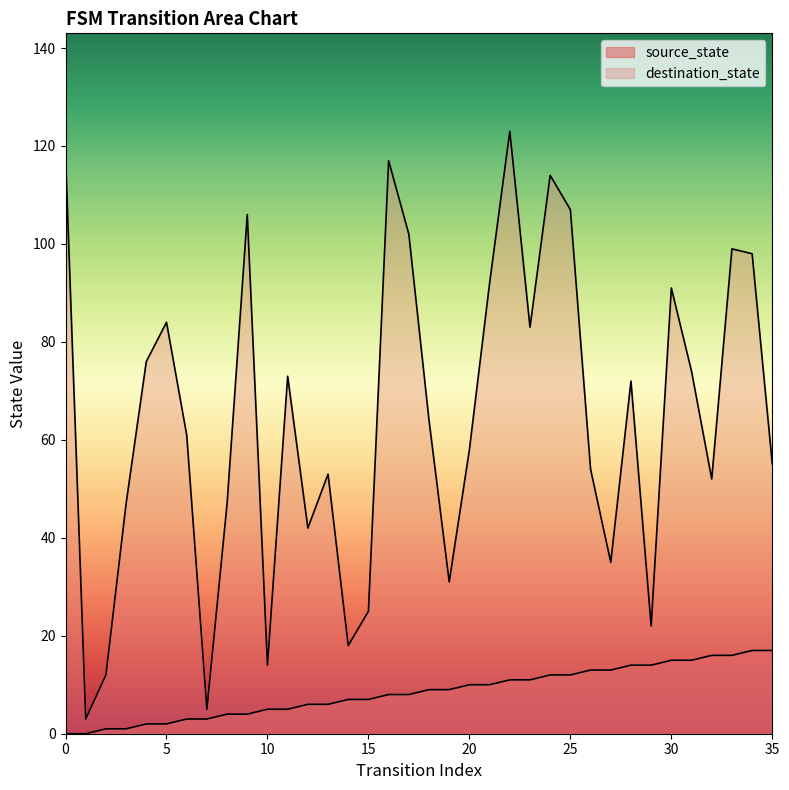

At which category is the sum across all series the highest?

22